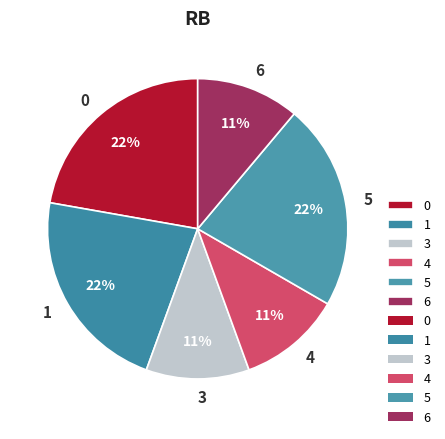

To the nearest percent, what percentage of the pie is 5?

22%